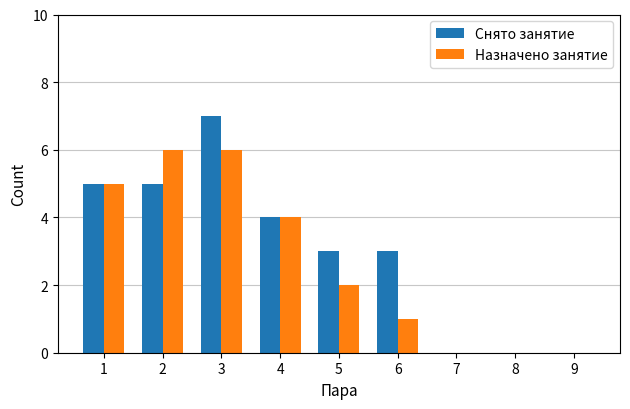

What is the average value of the Назначено занятие series?

3